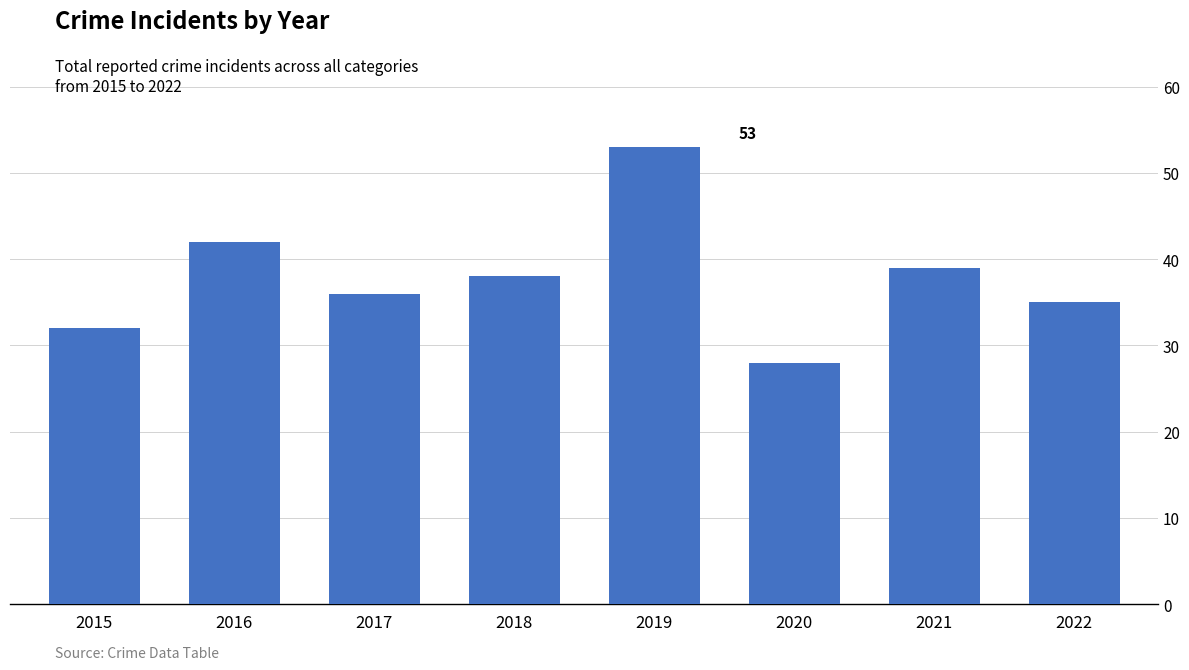

Where does the data first go above 38?

2016